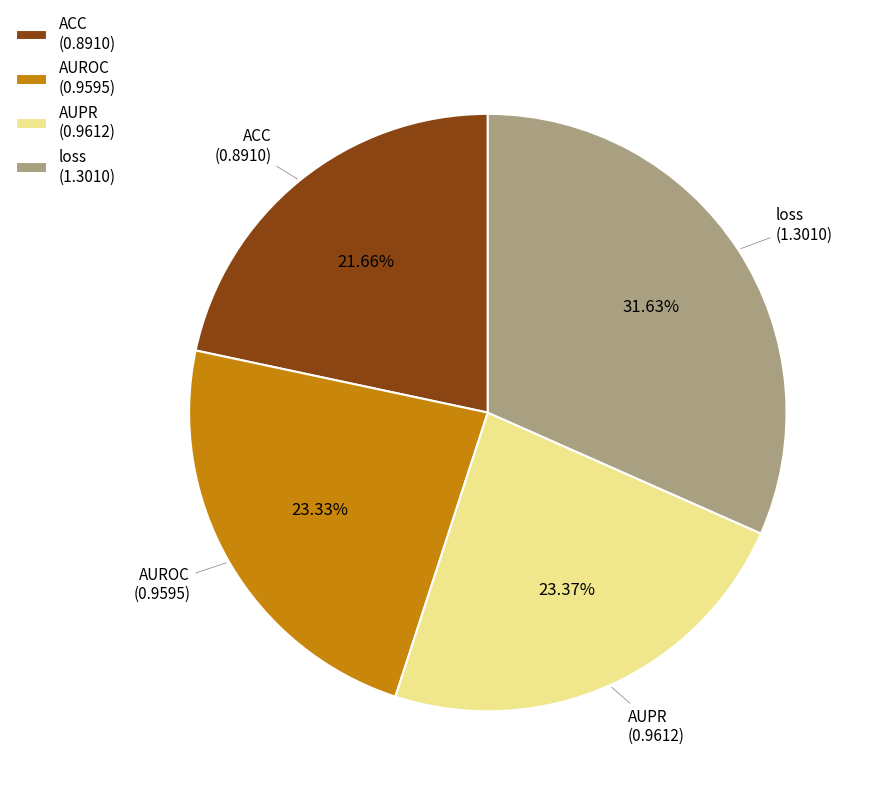

What is the largest slice in the pie chart?

loss